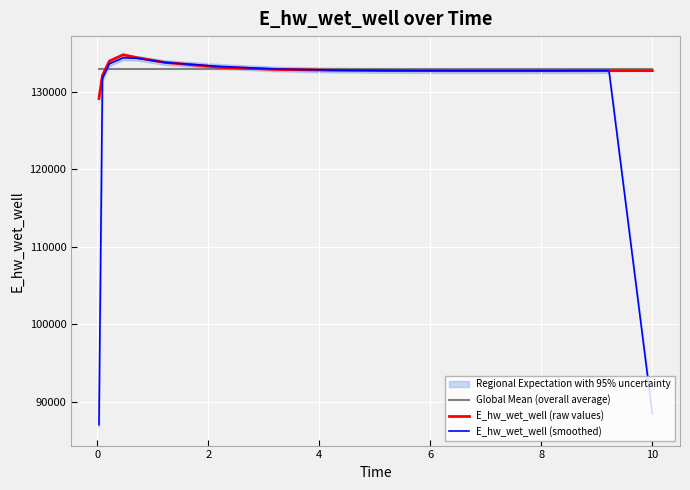

What is the highest value of the E_hw_wet_well (raw values) series?

134770.4